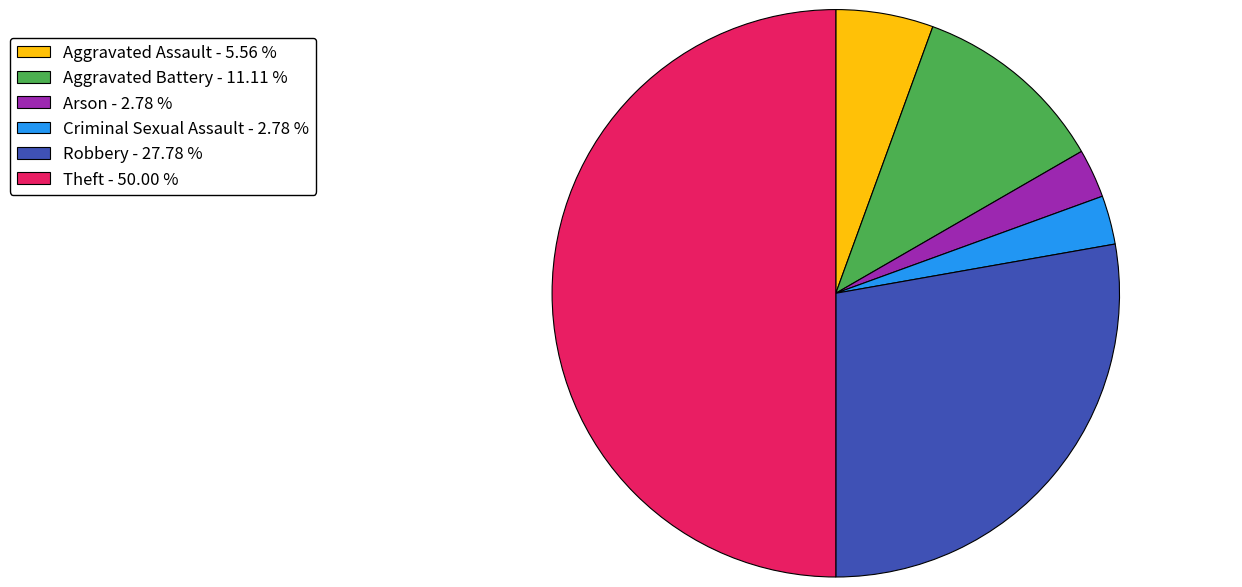

How many segments does this pie chart have?

6